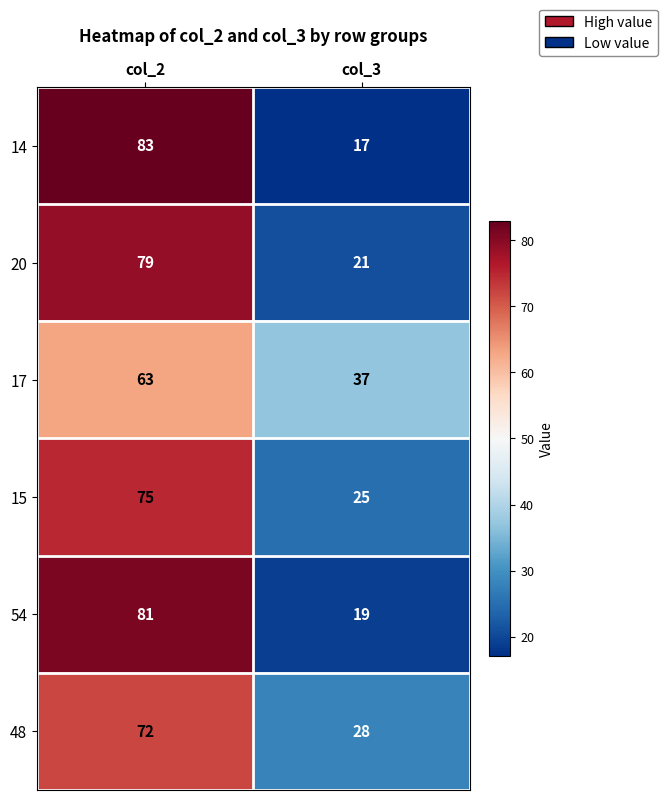

Reading left to right, extract all data points from this chart.

14: col_2=83	col_3=17
20: col_2=79	col_3=21
17: col_2=63	col_3=37
15: col_2=75	col_3=25
54: col_2=81	col_3=19
48: col_2=72	col_3=28